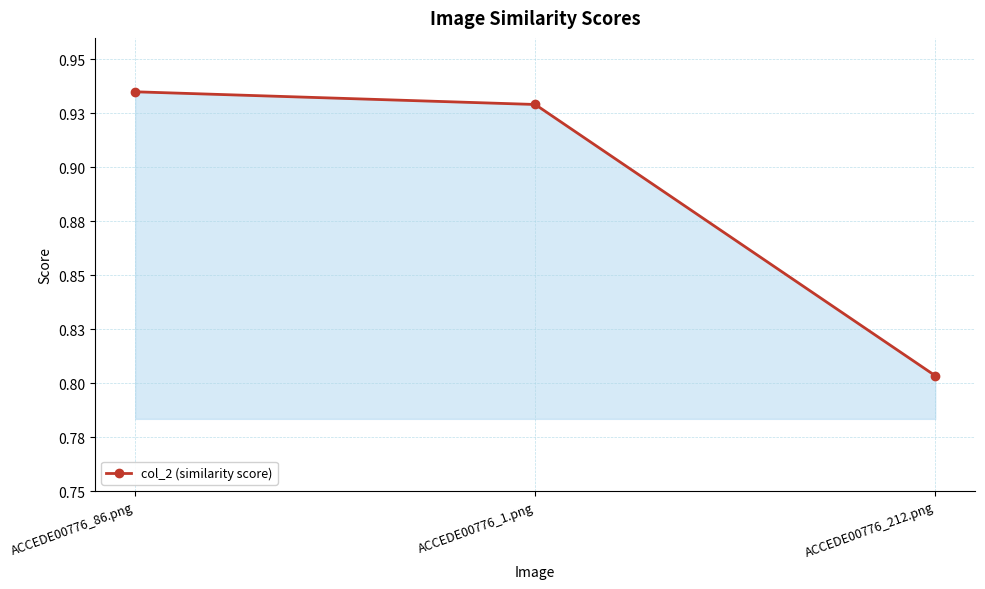

What is the label of the 1st point from the right?

ACCEDE00776_212.png